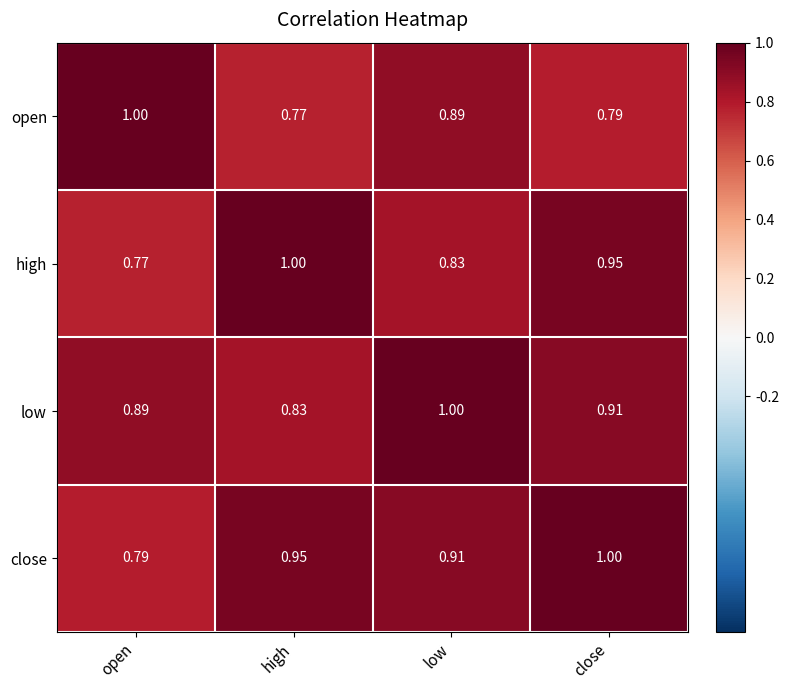

At high, list the series in order from largest to smallest.

high, close, low, open